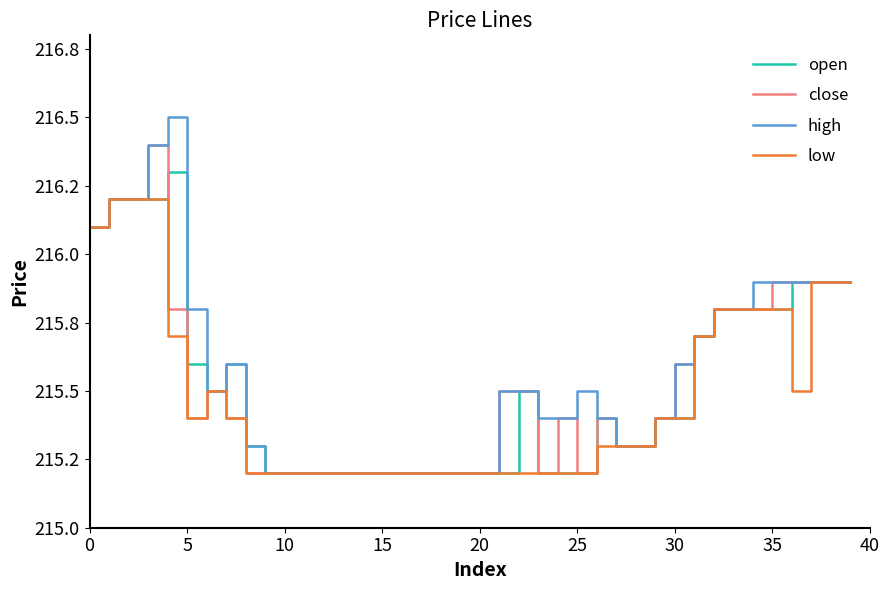

What is the sum of all close values?

8621.0